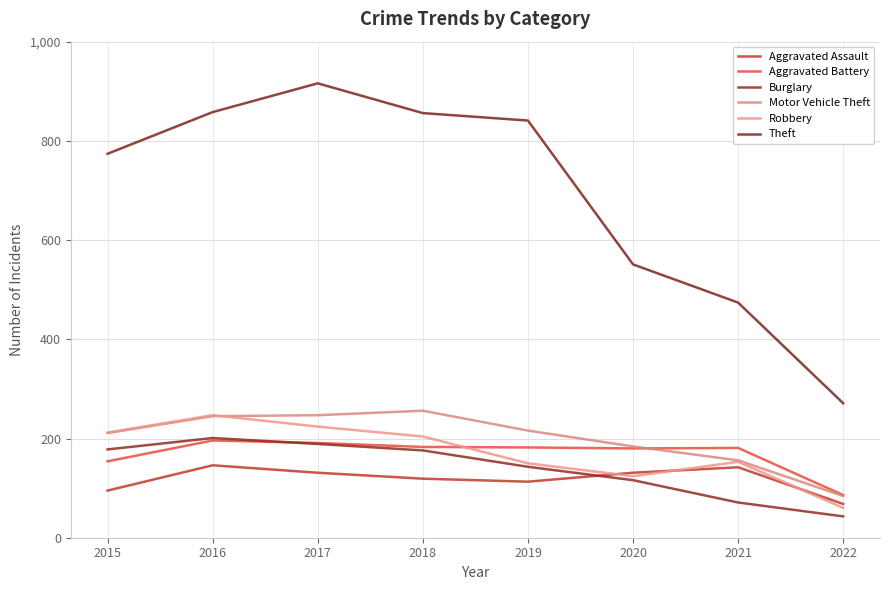

What are all the series names shown in the legend?

Aggravated Assault, Aggravated Battery, Burglary, Motor Vehicle Theft, Robbery, Theft